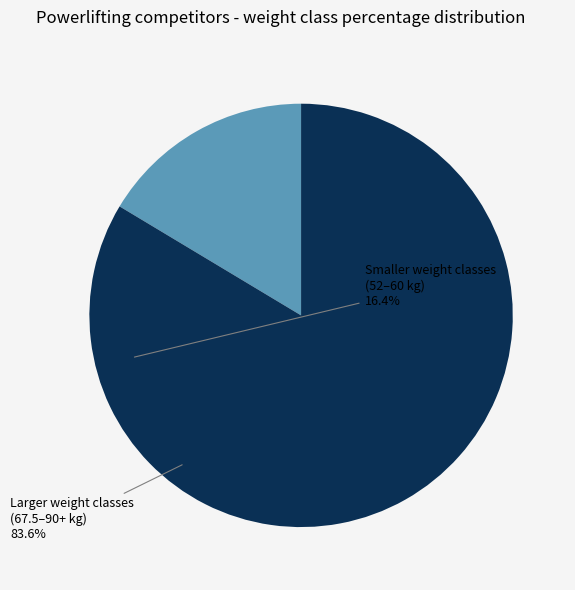

Which has a higher value, Smaller weight classes (52–60 kg) or Larger weight classes (67.5–90+ kg)?

Larger weight classes (67.5–90+ kg)